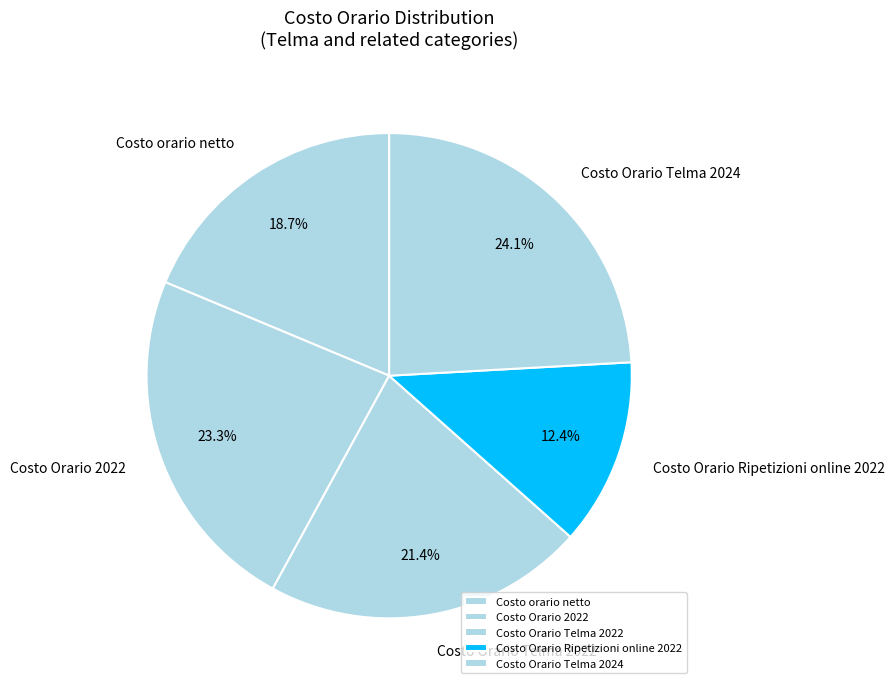

What percentage is NOT represented by Costo orario netto?

81.3%